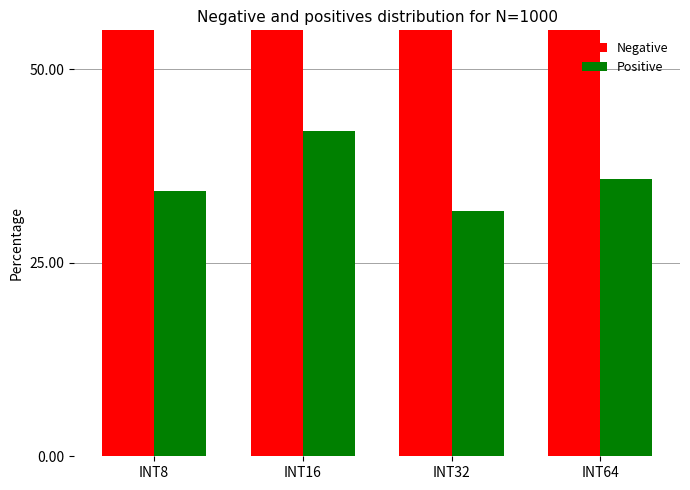

At which label does Positive first exceed 35?

INT16